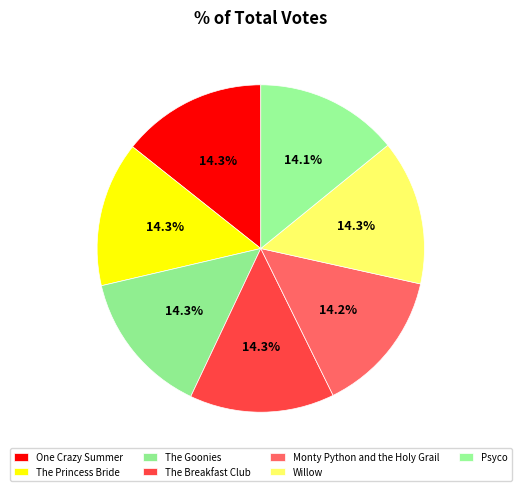

Which category has the biggest portion of the pie?

Willow